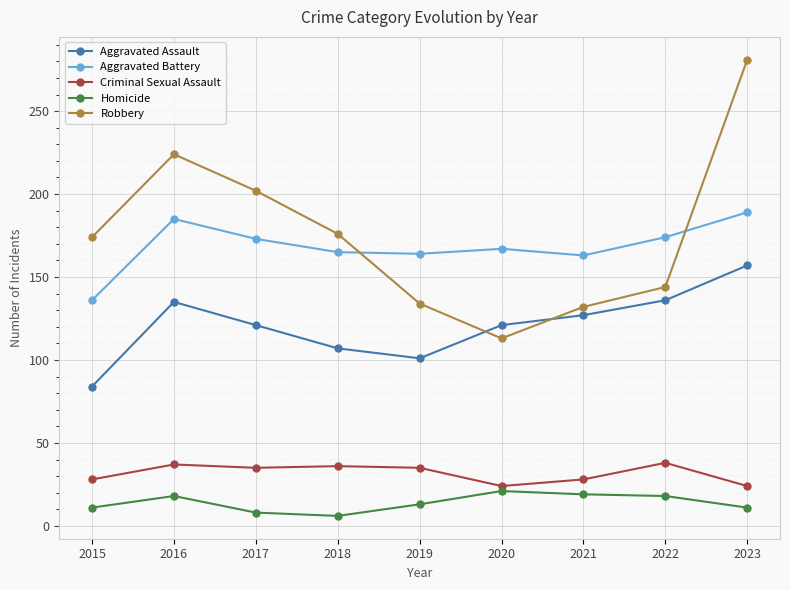

Where is the first local maximum for Aggravated Assault?

2016